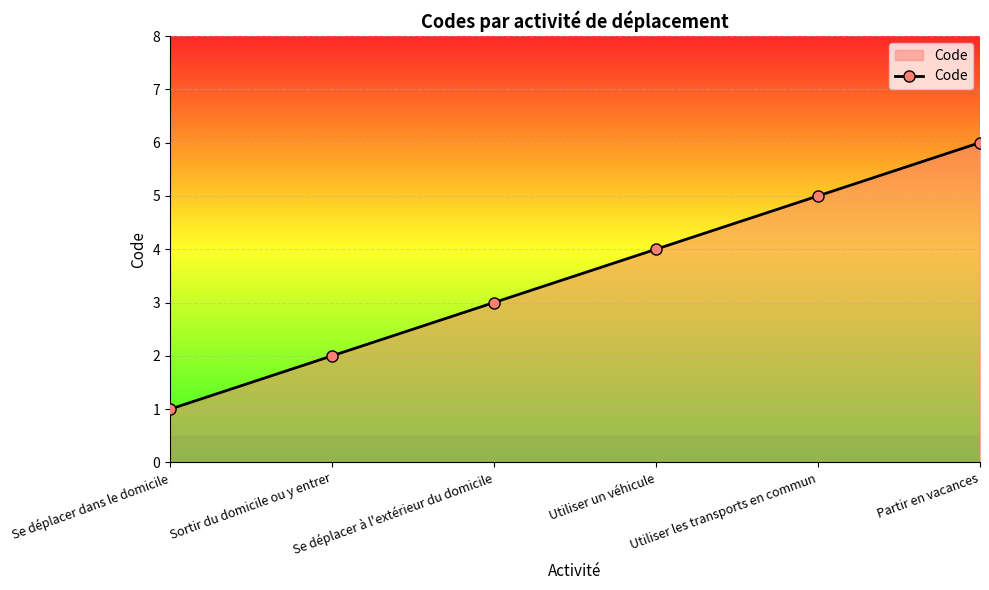

At which label is the value closest to 3?

Se déplacer à l'extérieur du domicile